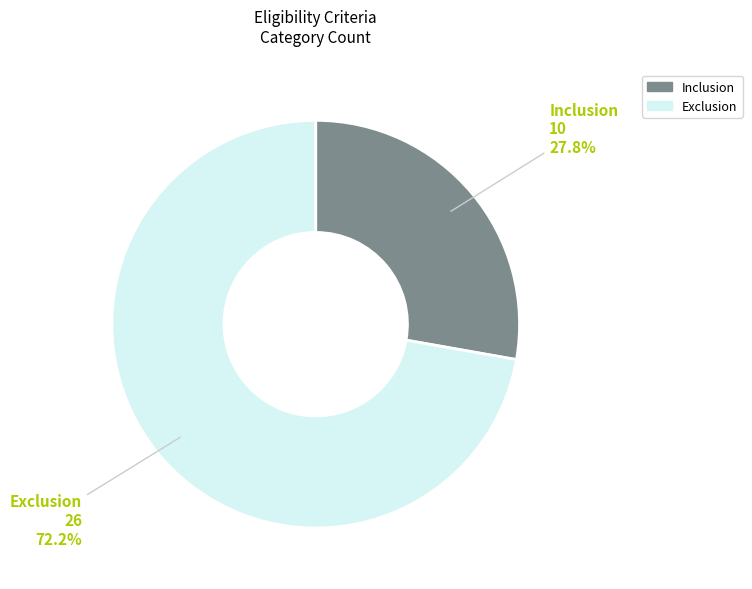

Is Exclusion the majority of the pie?

Yes